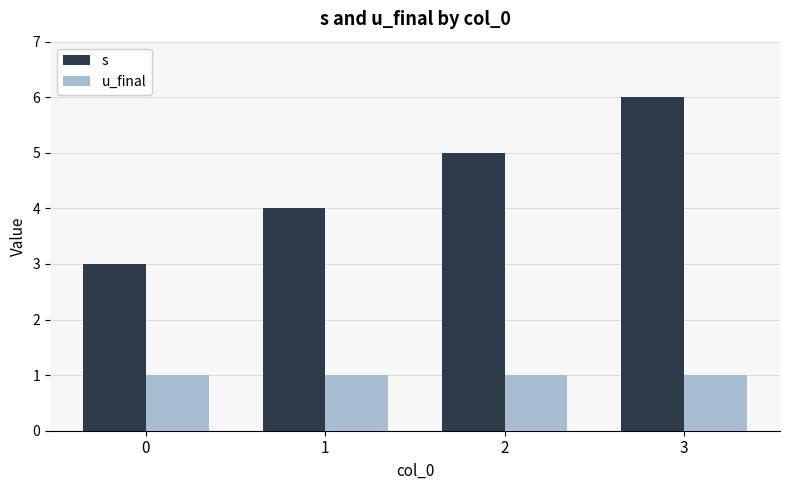

Which series has the widest spread of values?

s